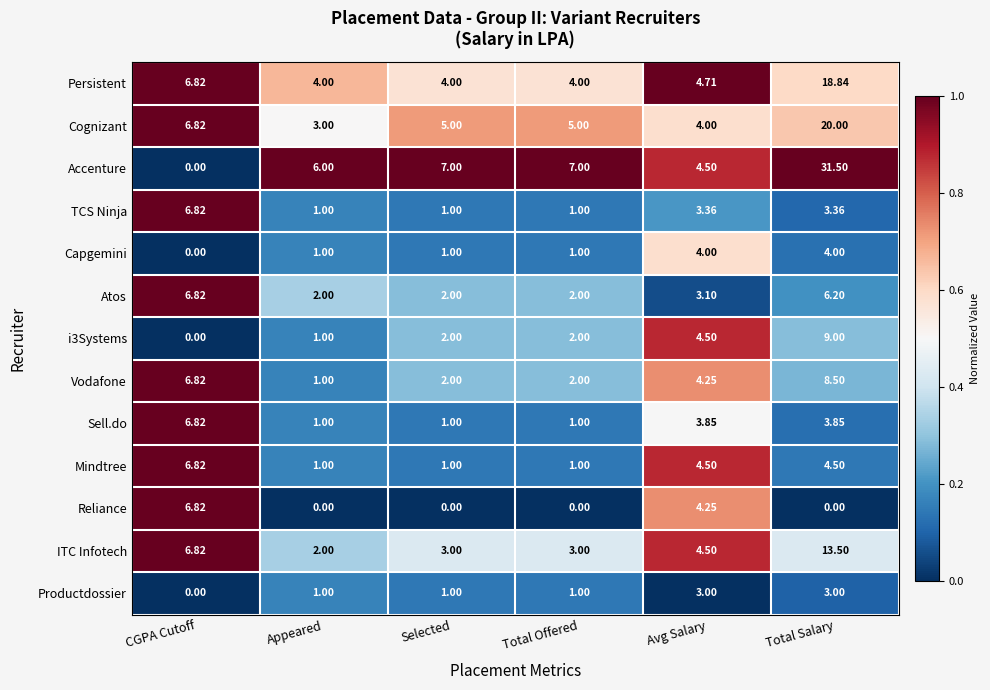

At which category is the sum across all series the highest?

Total Salary